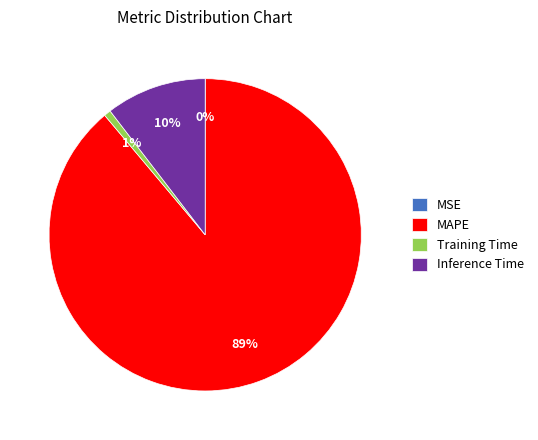

The Inference Time slice represents 10% of the pie. True or false?

True